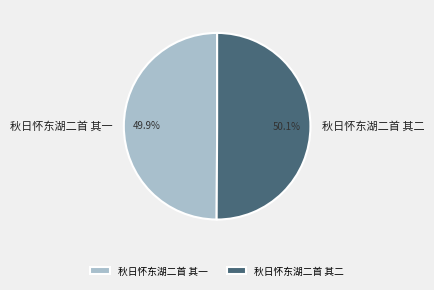

Does any single category account for the majority?

Yes